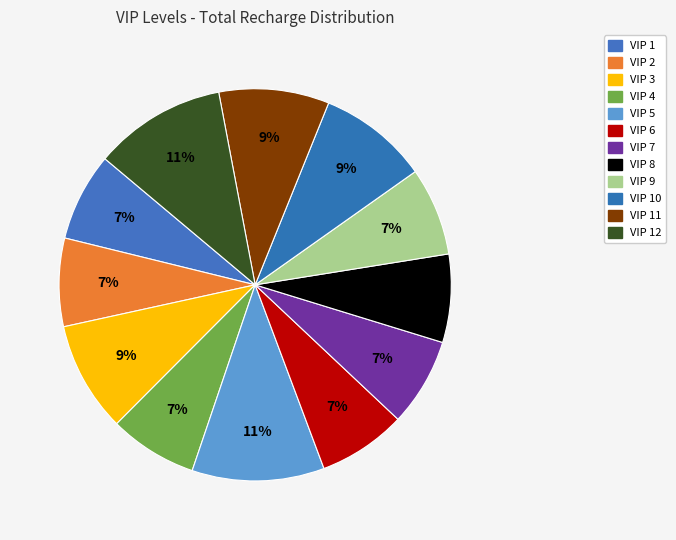

How many slices are in this pie chart?

12